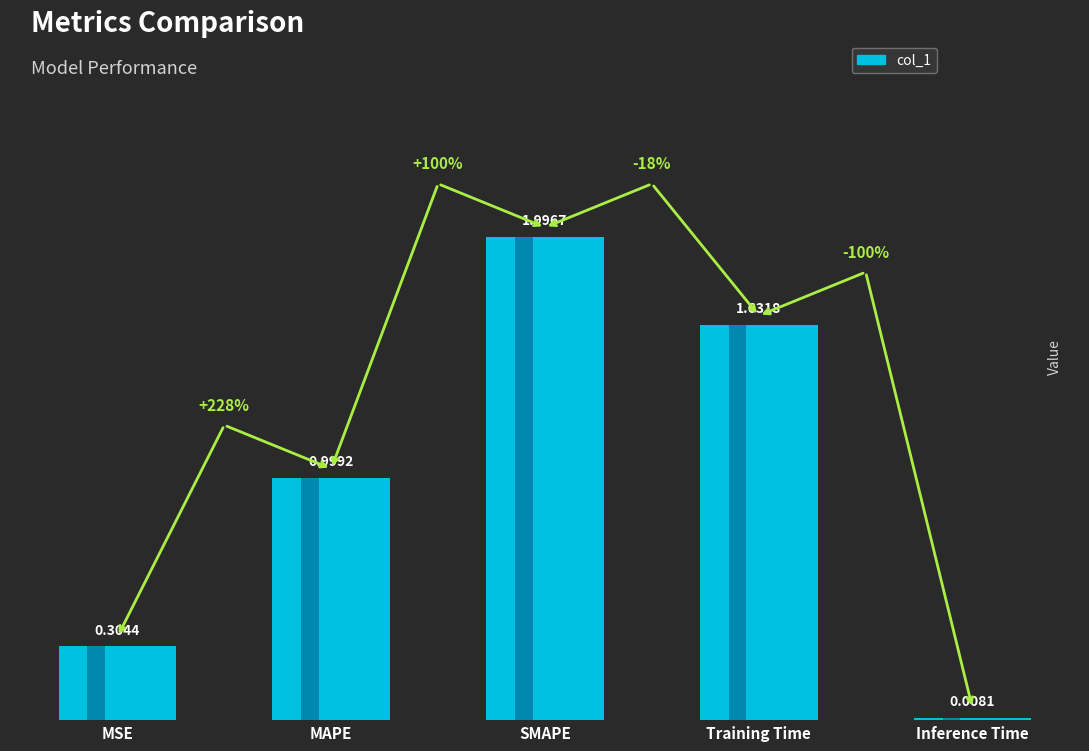

Reading left to right, transcribe all the data shown in this chart.

MSE=0.3	MAPE=1.0	SMAPE=2.0	Training Time=1.6	Inference Time=0.0